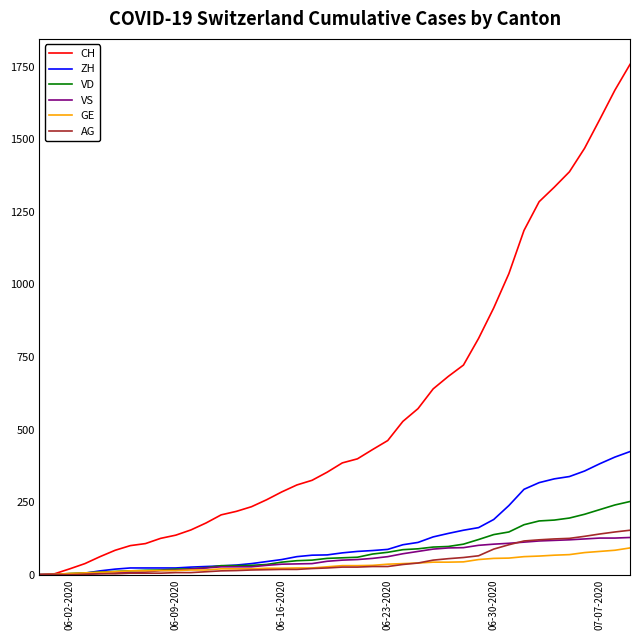

Which series has the largest total across all categories?

CH